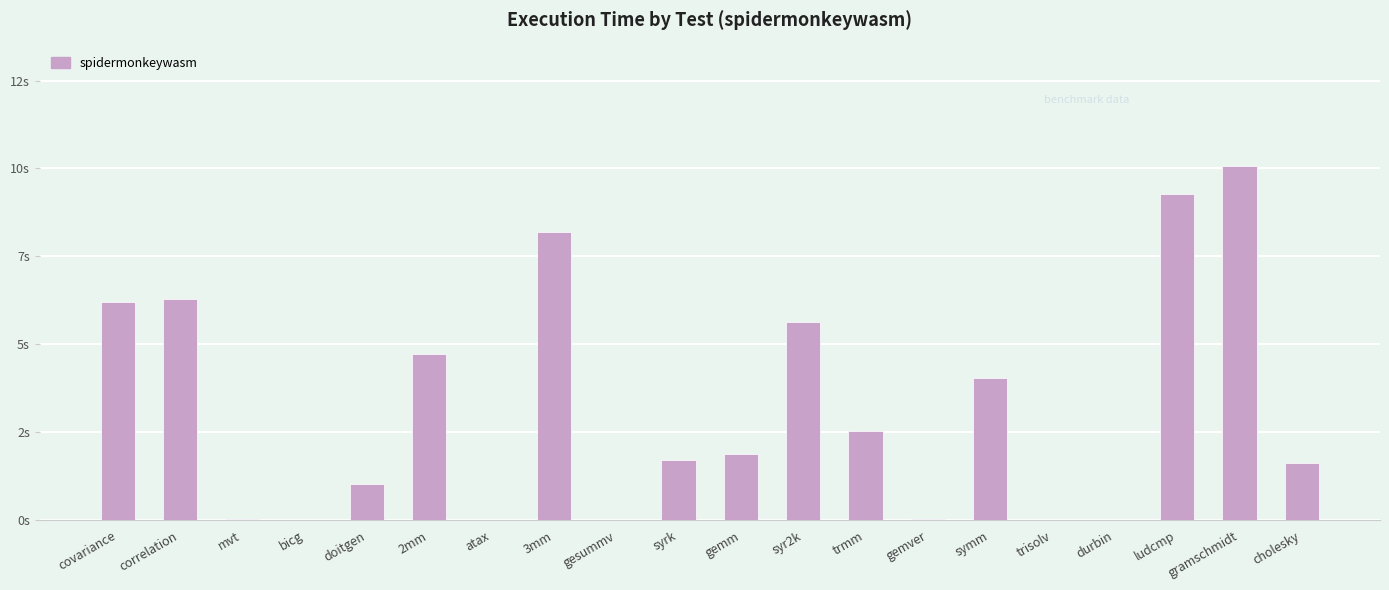

What is the difference between the maximum and second lowest values?

9.7